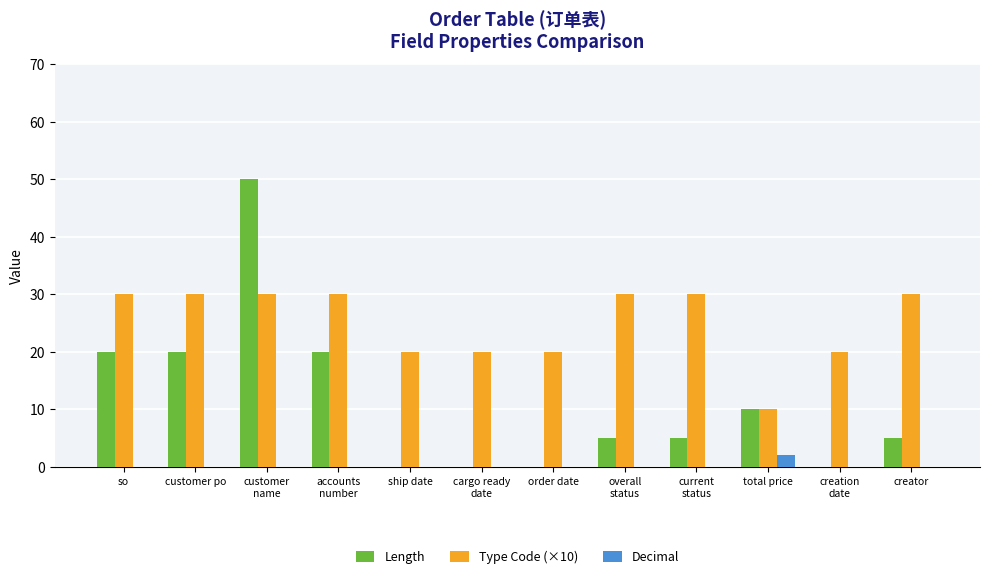

What is the highest value of the Length series?

50